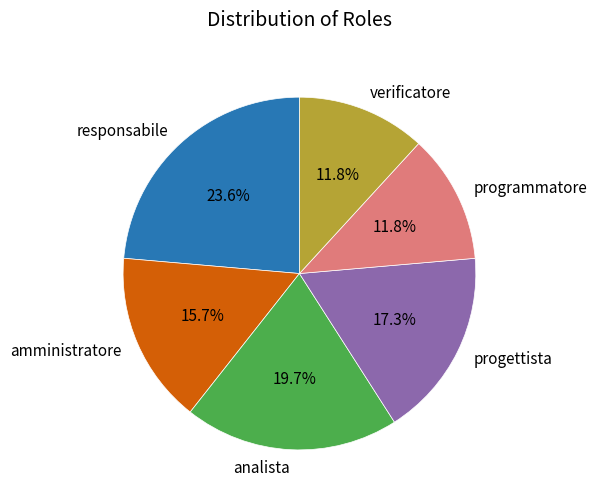

Approximately how many times larger is the value at programmatore compared to analista?

0.6